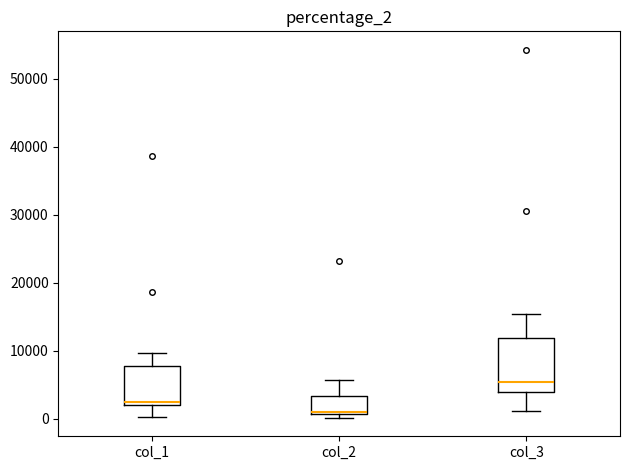

Where is the upper edge of the box for col_1 on the y-axis? The values are not printed on the chart, so give them approximately, as read against the axis.

8000